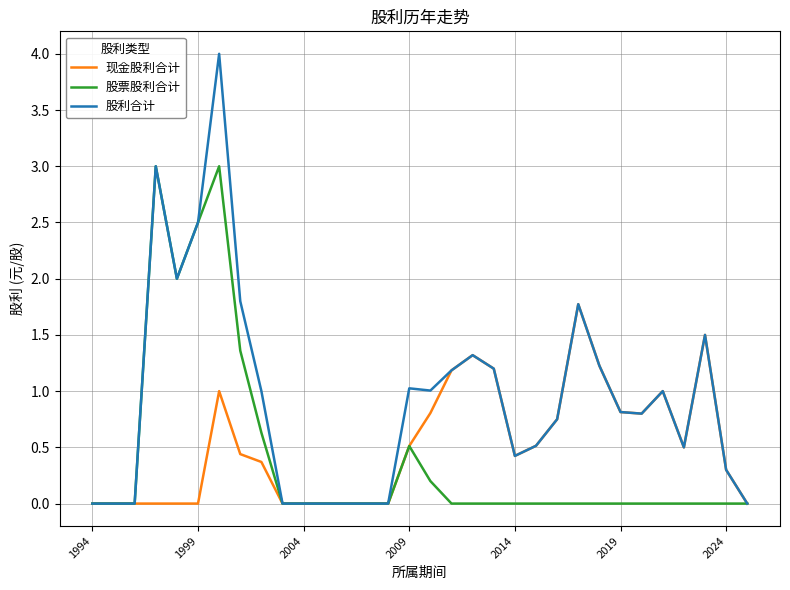

Which series has the largest total across all categories?

股利合计